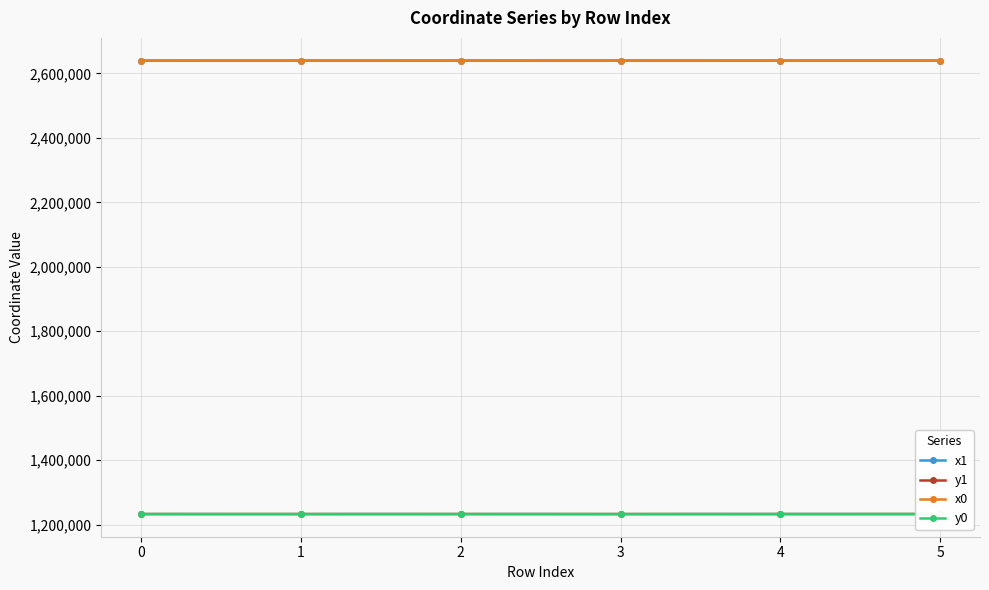

What is the sum of the y1 values at 0 and 3?

2464968.5